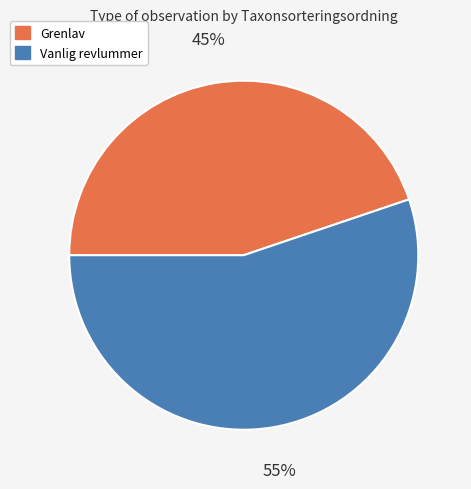

To the nearest percent, what is the difference between the largest and smallest slice percentages?

10%